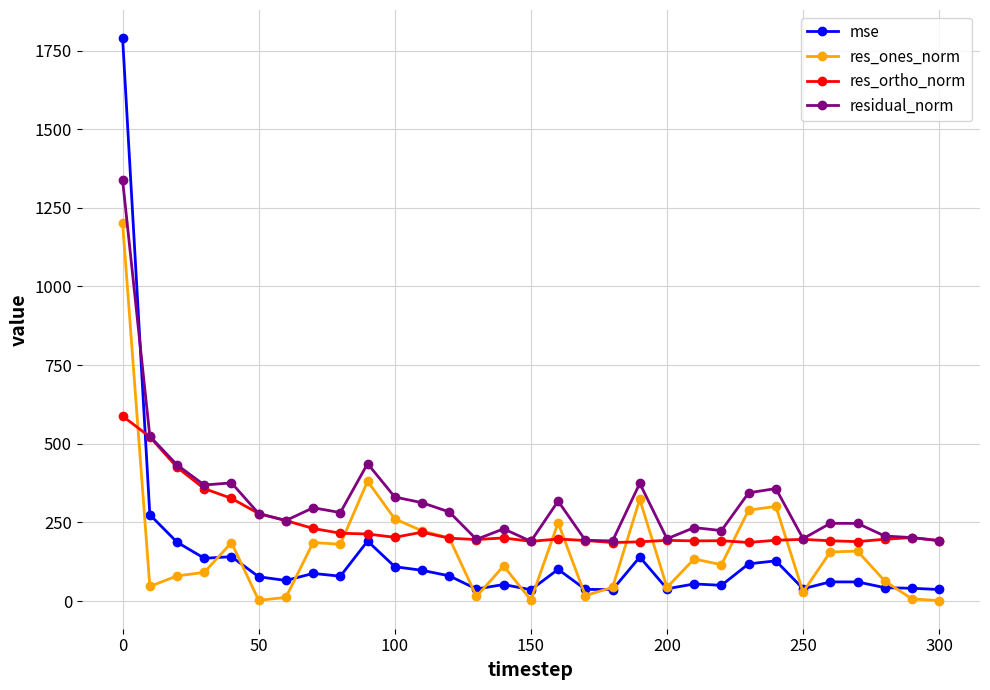

List the series in order of their peak value, lowest first.

res_ortho_norm, res_ones_norm, residual_norm, mse